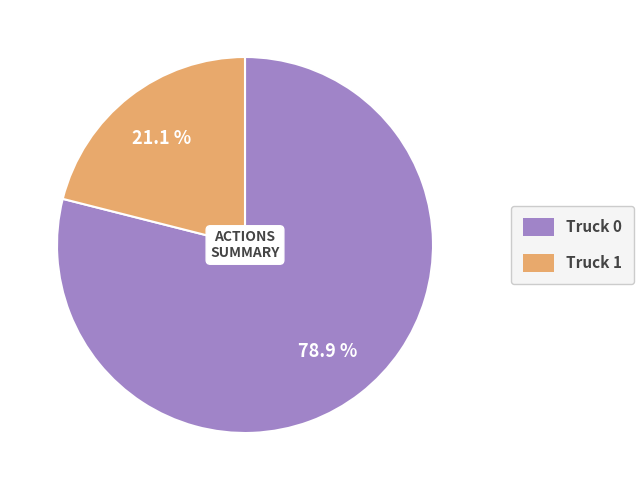

Which slice represents more than half of the pie?

Truck 0